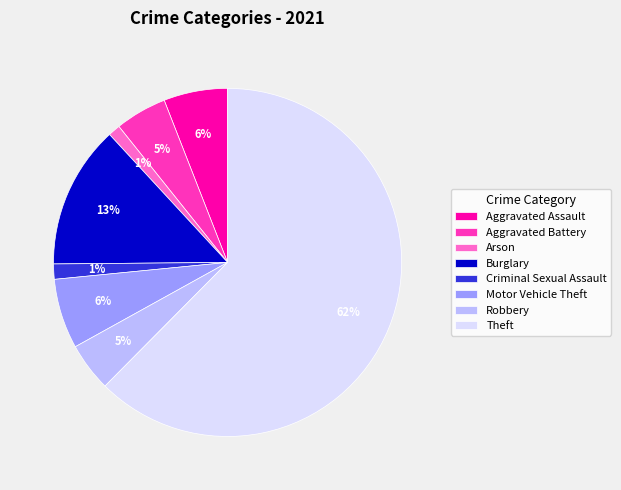

To the nearest percent, what is the combined percentage of Motor Vehicle Theft and Aggravated Battery?

11%